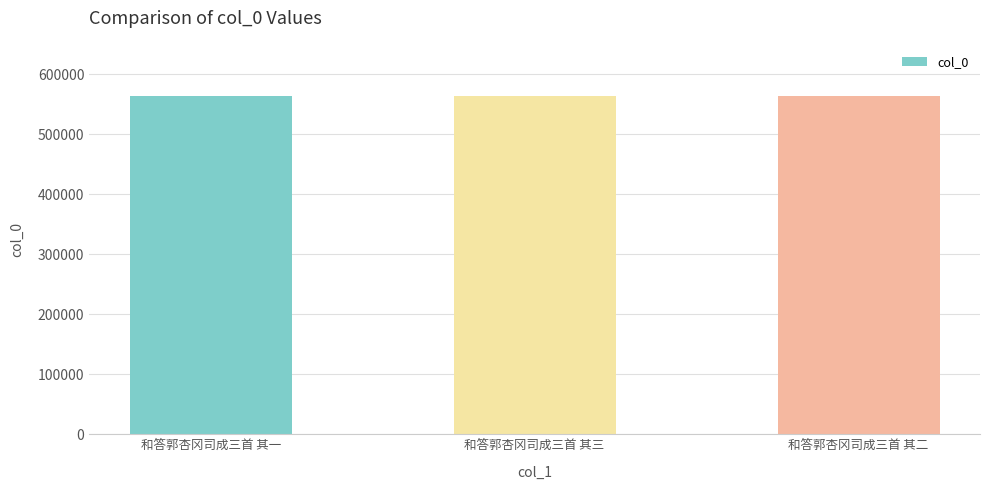

How many categories are shown in the chart?

3